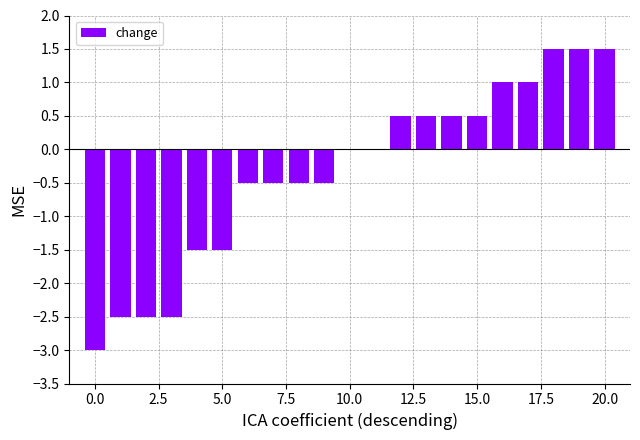

What is the maximum value shown in the chart?

1.5